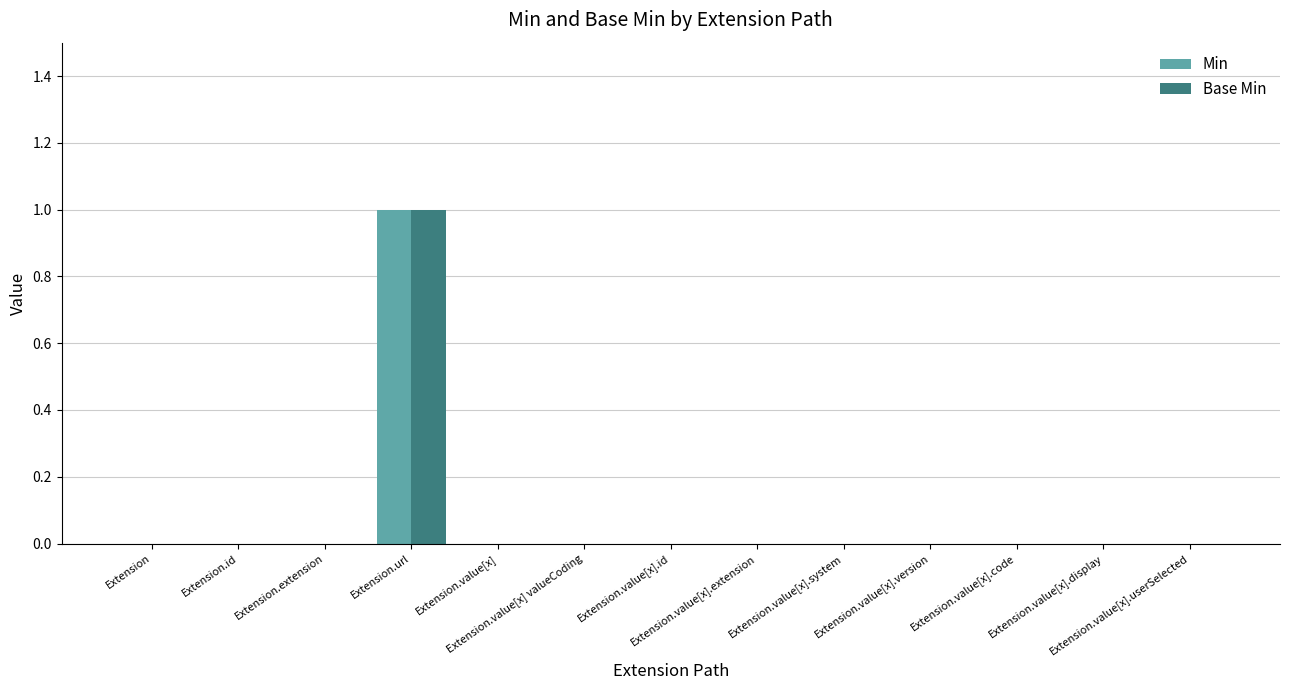

Is it true that Min equals 1 at Extension.value[x].extension?

False